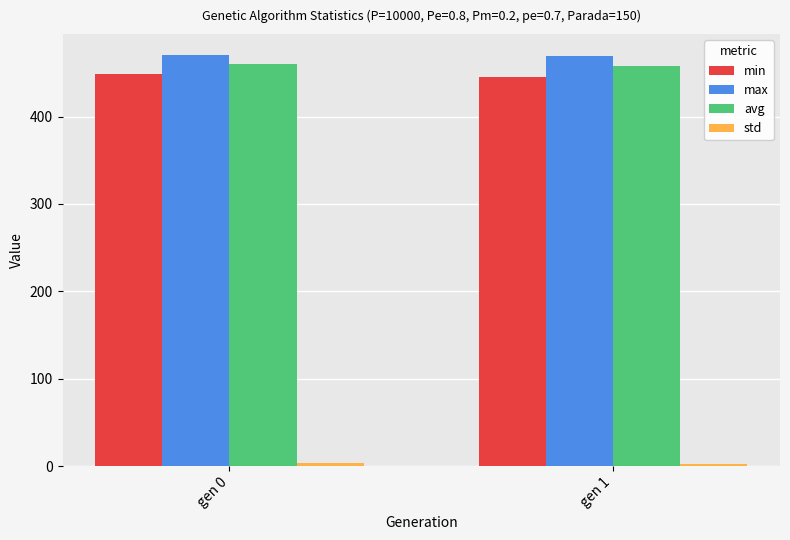

What is the maximum value shown in the chart?

470.8